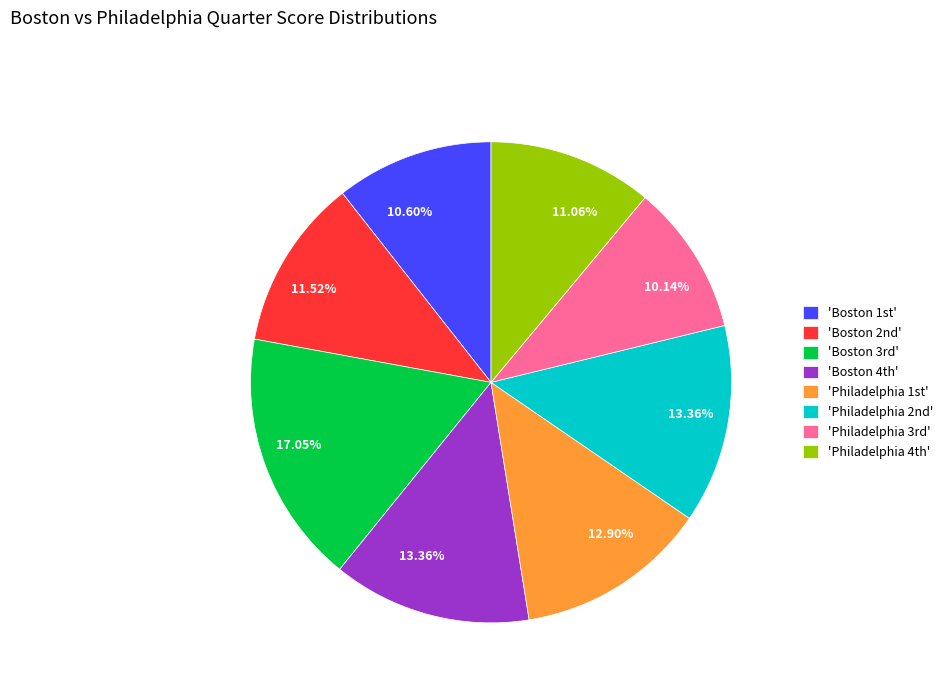

To the nearest percent, what is the average slice percentage?

12%